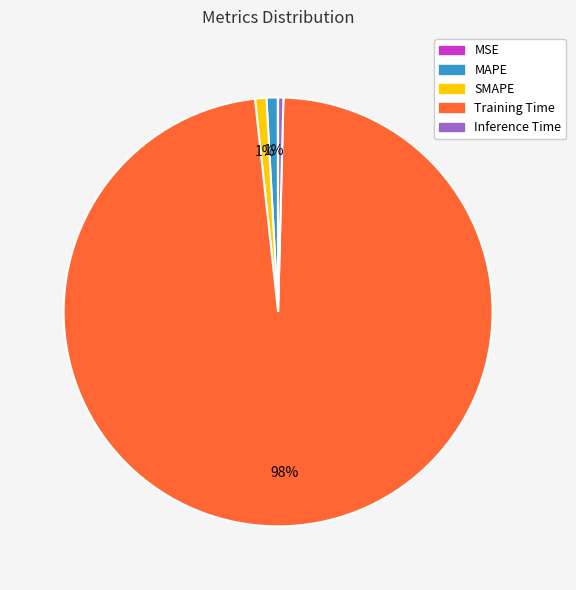

To the nearest percent, what is the difference between the largest and smallest slice percentages?

98%